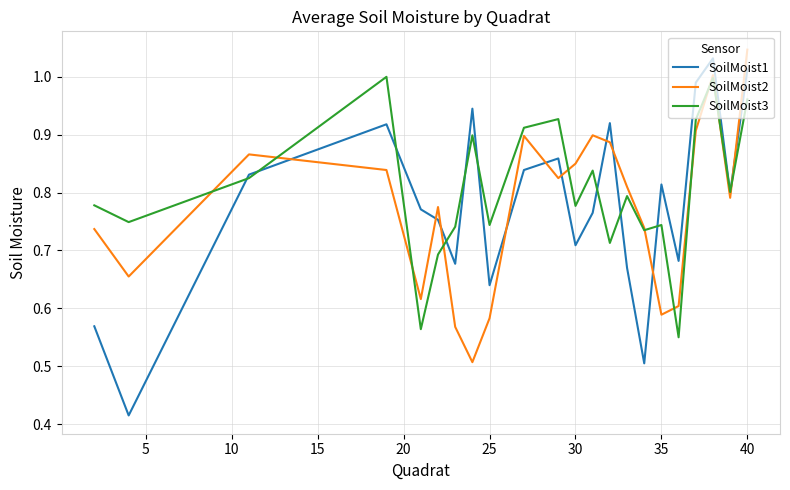

Which series has the largest range (max minus min)?

SoilMoist1